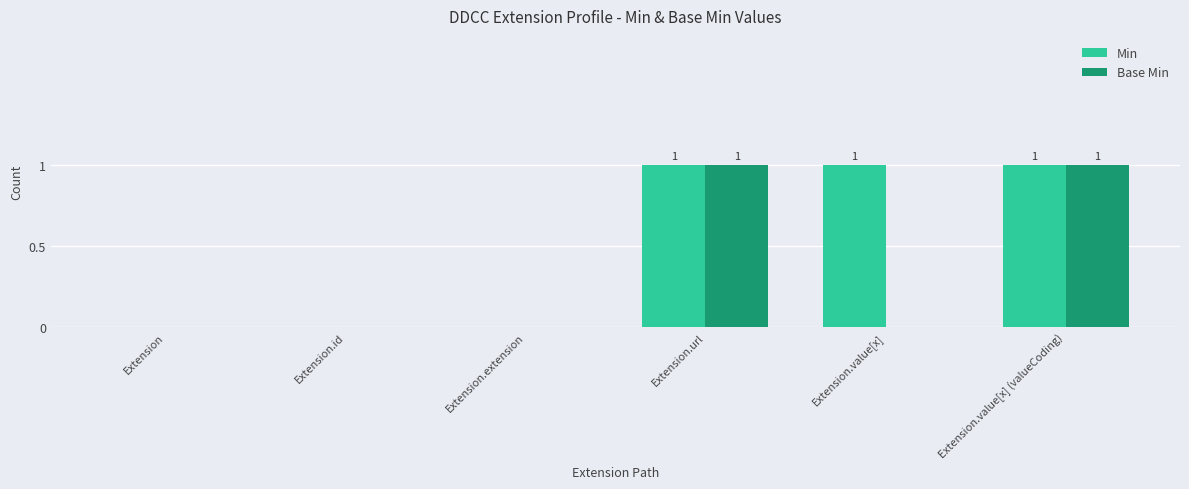

The value of Min at Extension.value[x] (valueCoding) is 1. True or false?

True